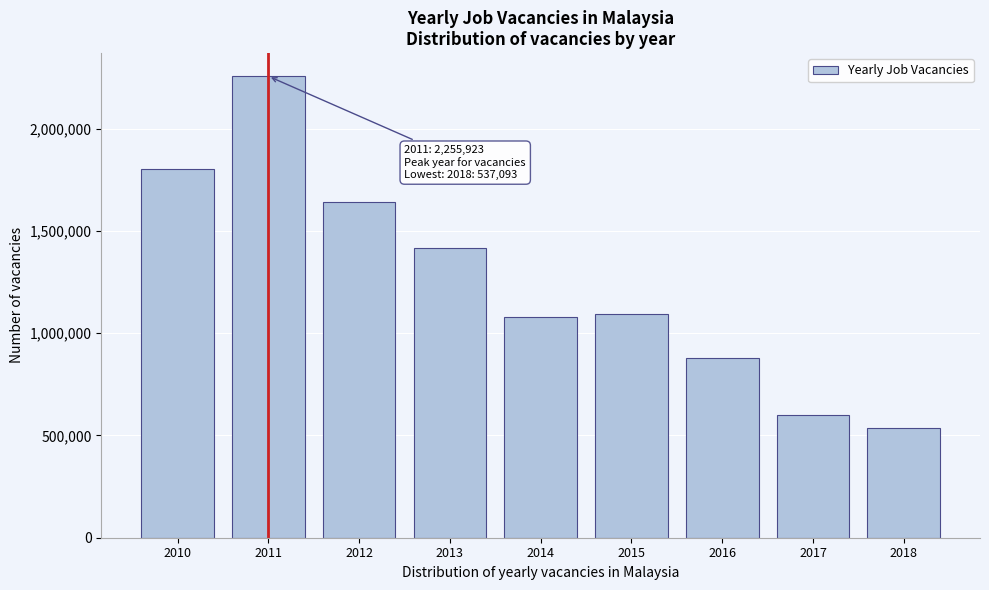

Reading right to left, what are all the values shown in this chart?

2018=537093	2017=598624	2016=876694	2015=1091310	2014=1077793	2013=1415785	2012=1640678	2011=2255923	2010=1804627